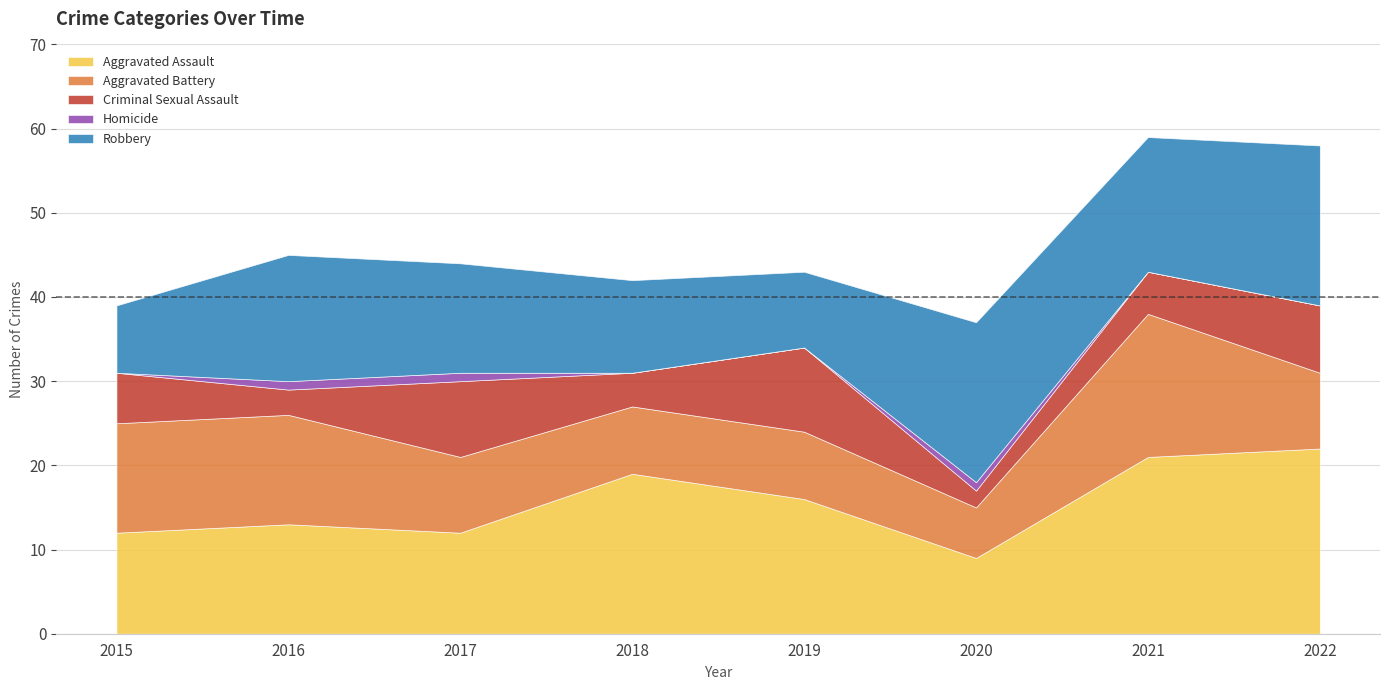

What is the sum of the Aggravated Battery values at 2021 and 2017?

26